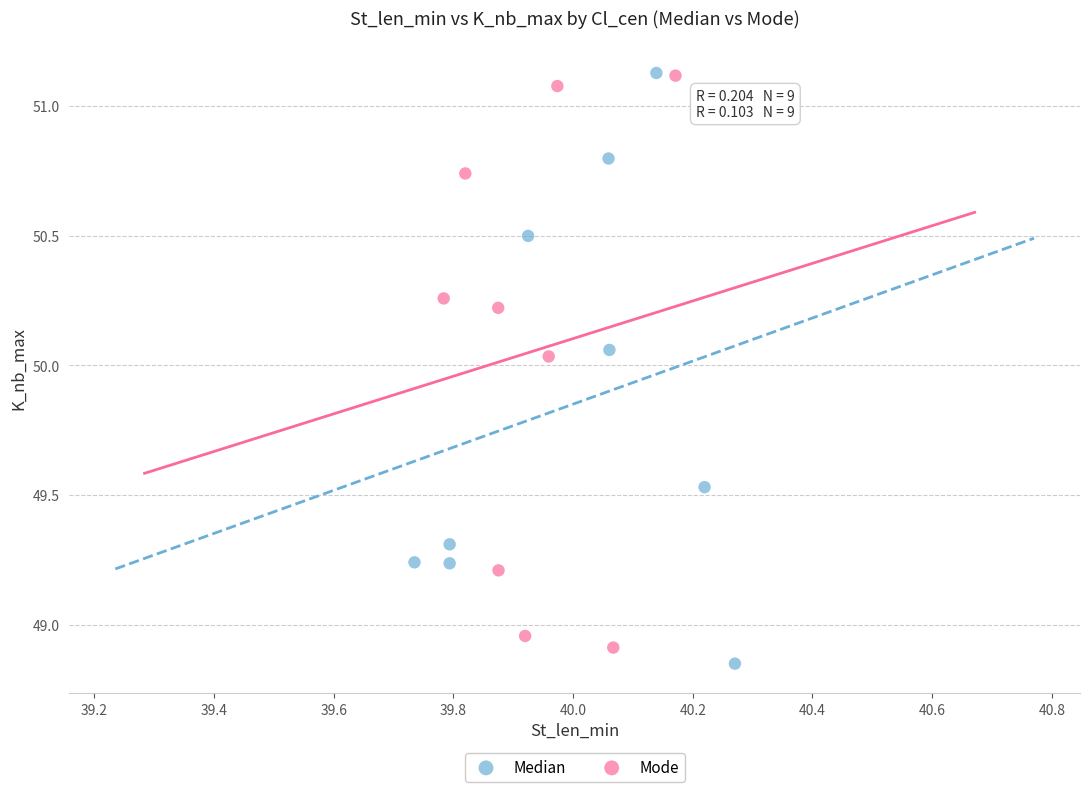

What are all the series names shown in the legend?

Median, Mode